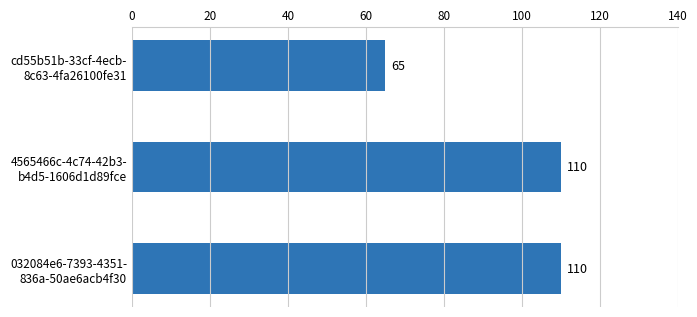

What is the greatest value displayed?

110